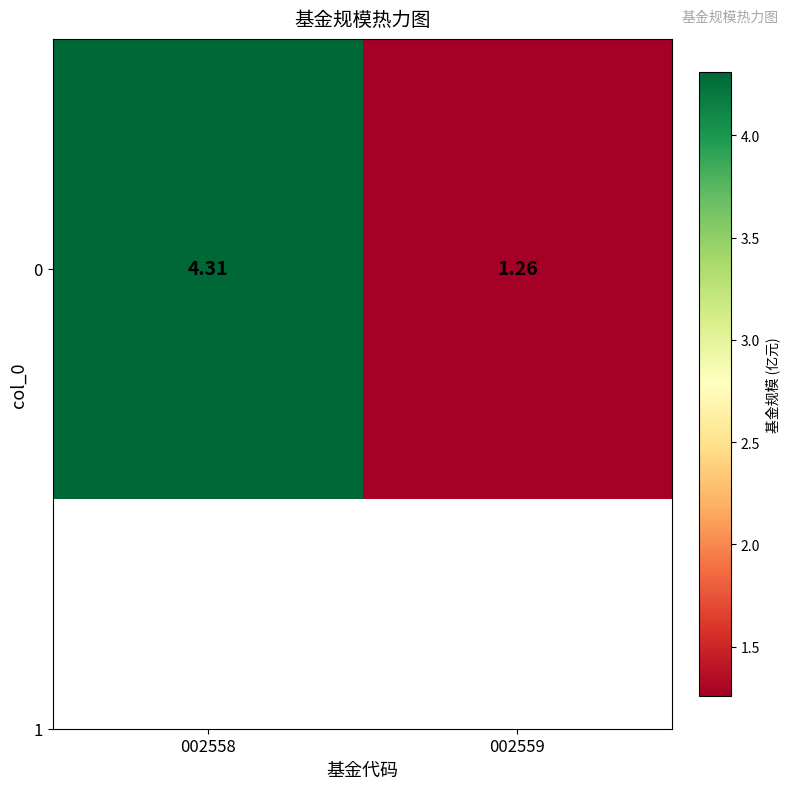

Which label corresponds to the largest value in the chart?

002558